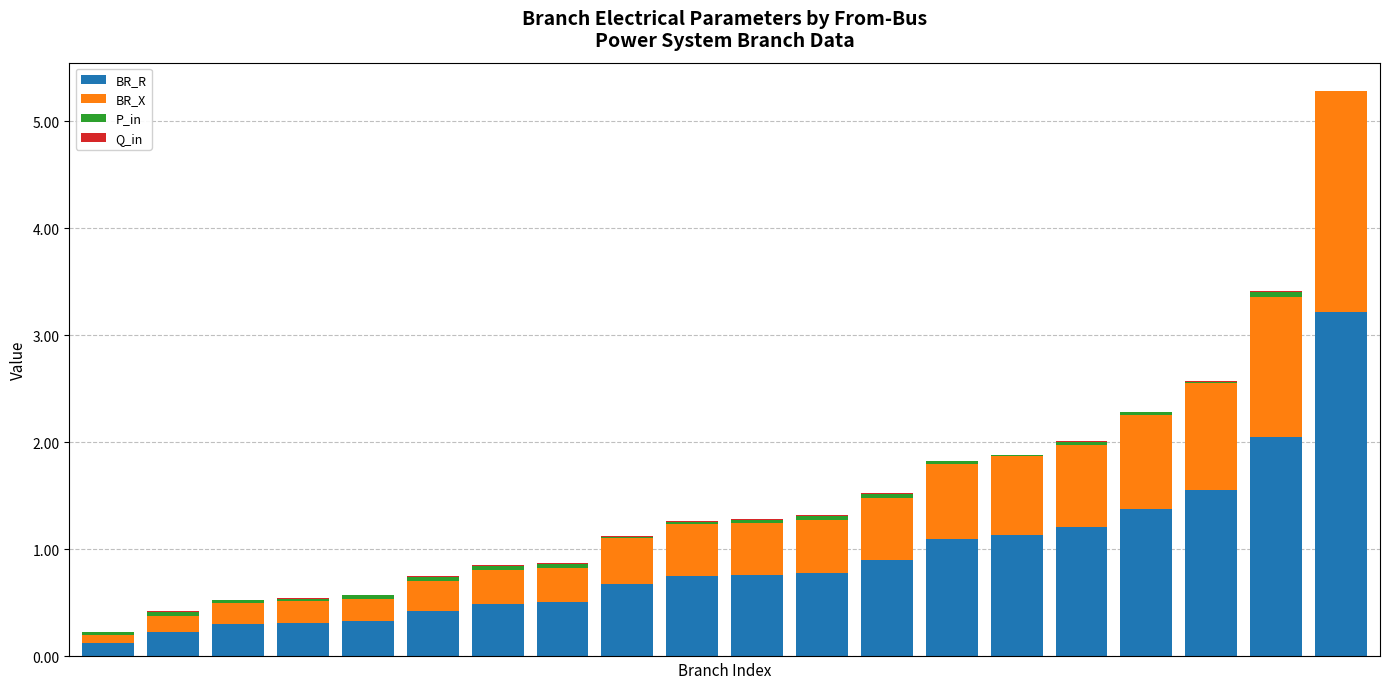

What is the sum of all BR_R values?

18.2